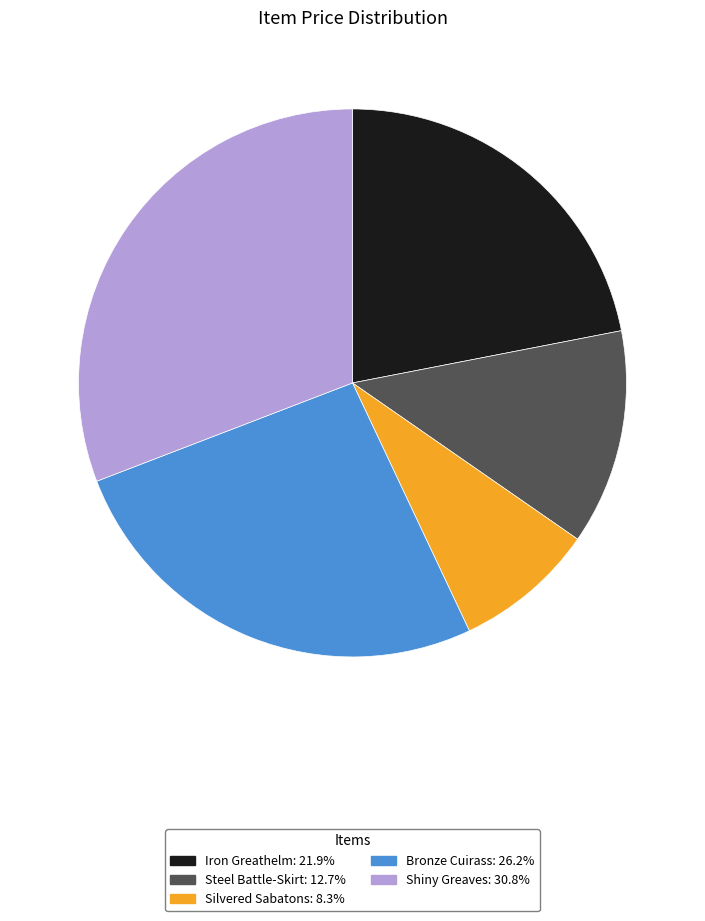

What is the ratio of the value at Steel Battle-Skirt to the value at Silvered Sabatons?

1.5